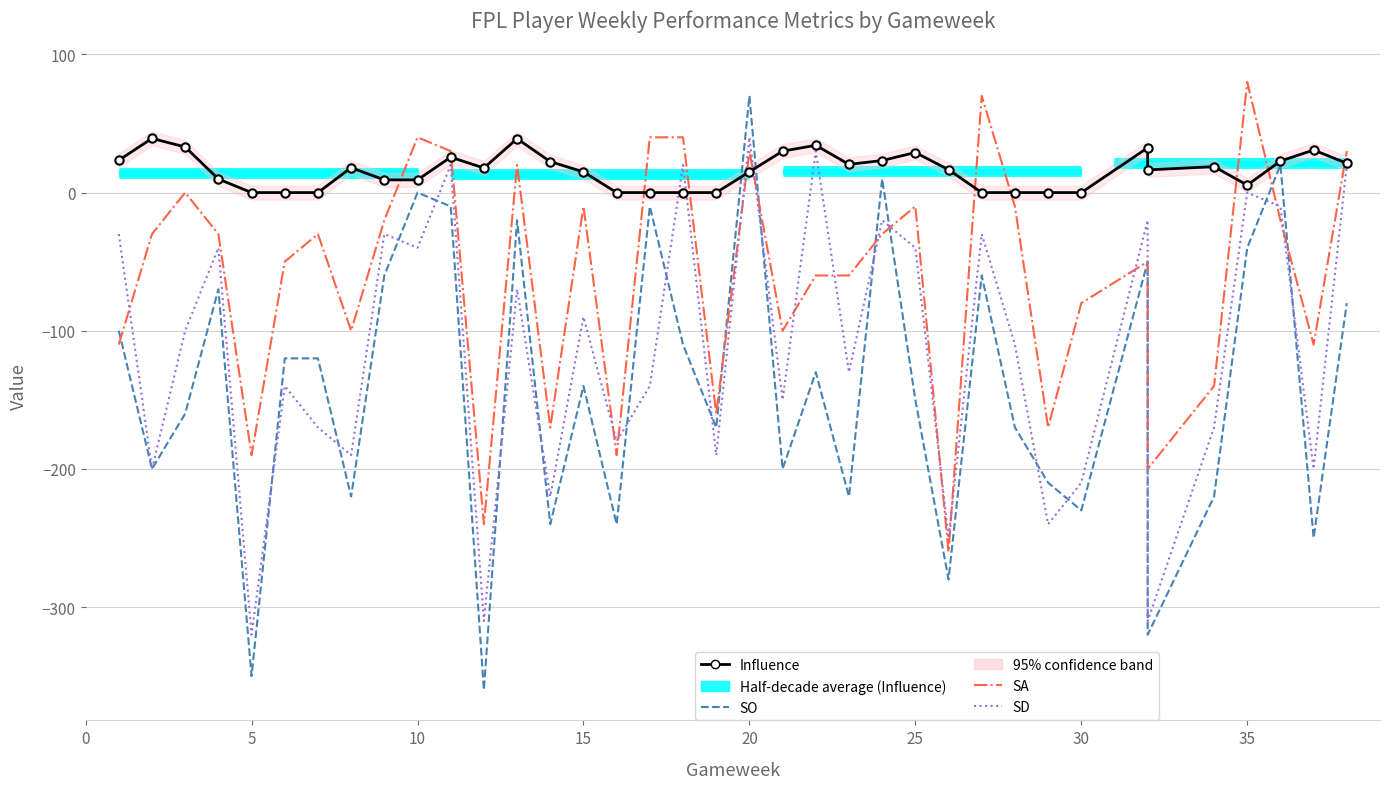

How many lines are shown in the chart?

4